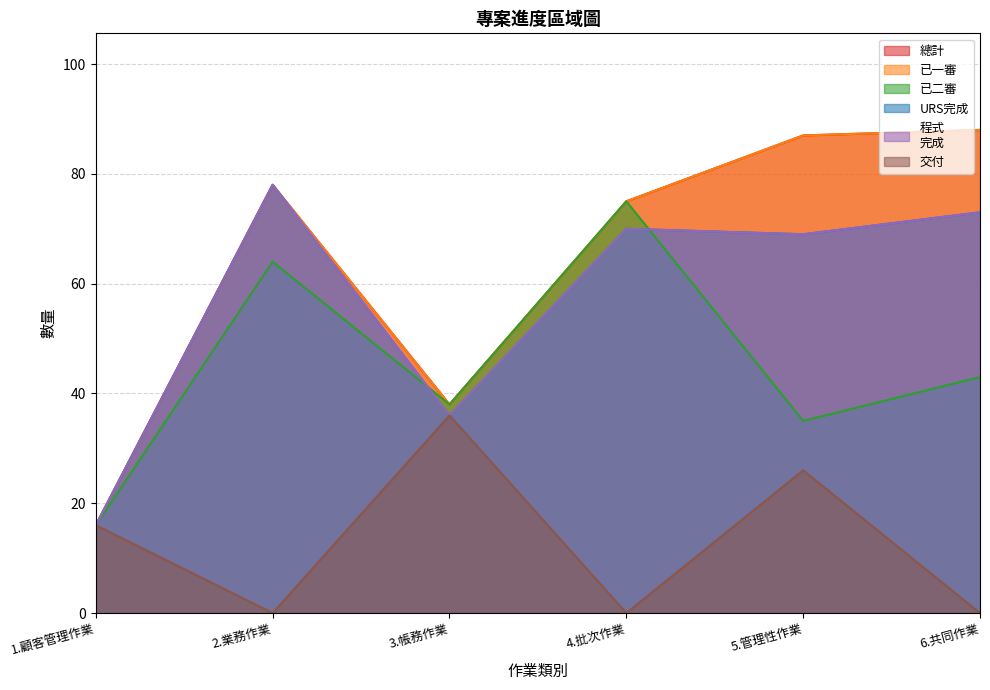

True or false: 已二審 and 總計 cross at least once.

False